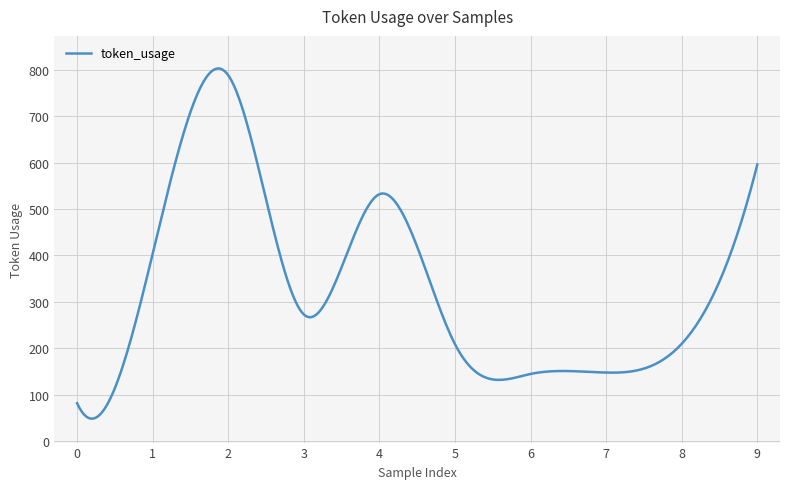

What is the difference between the maximum and minimum values?

753.8